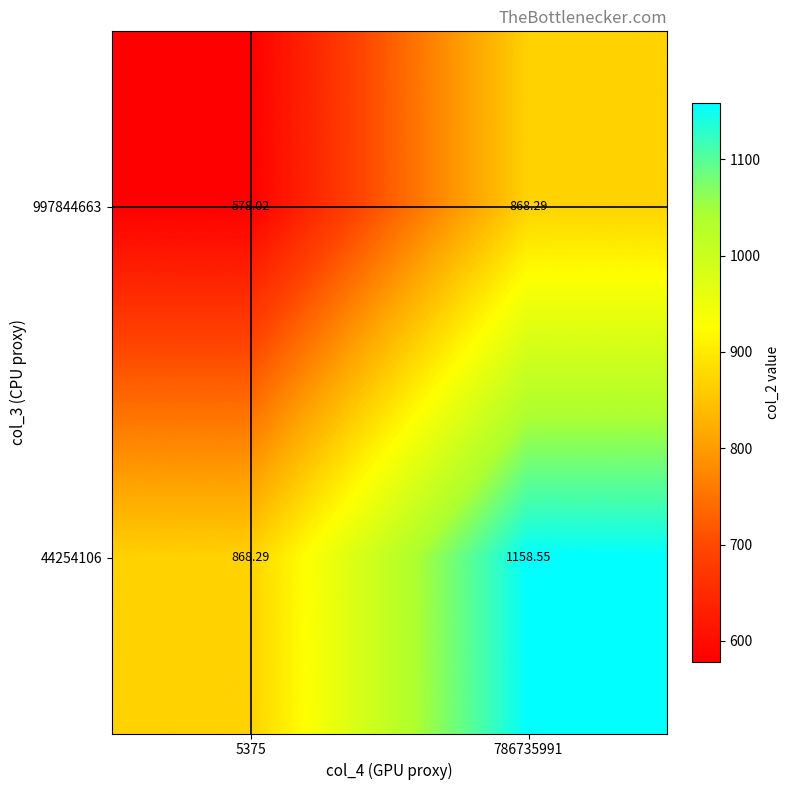

Is the value of 44254106 at 786735991 greater than the value of 997844663 at 786735991?

Yes